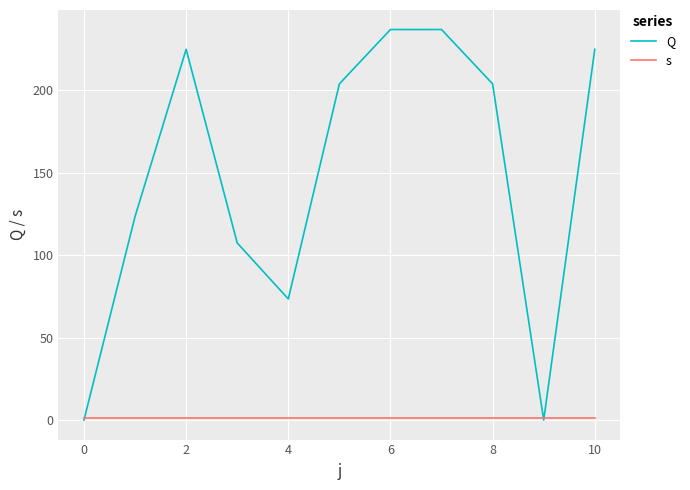

Rank the series by their maximum value, from highest to lowest.

Q, s